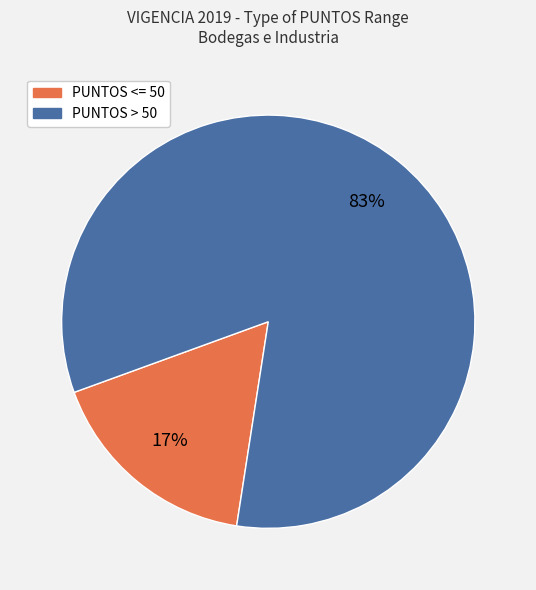

How many slices are in this pie chart?

2